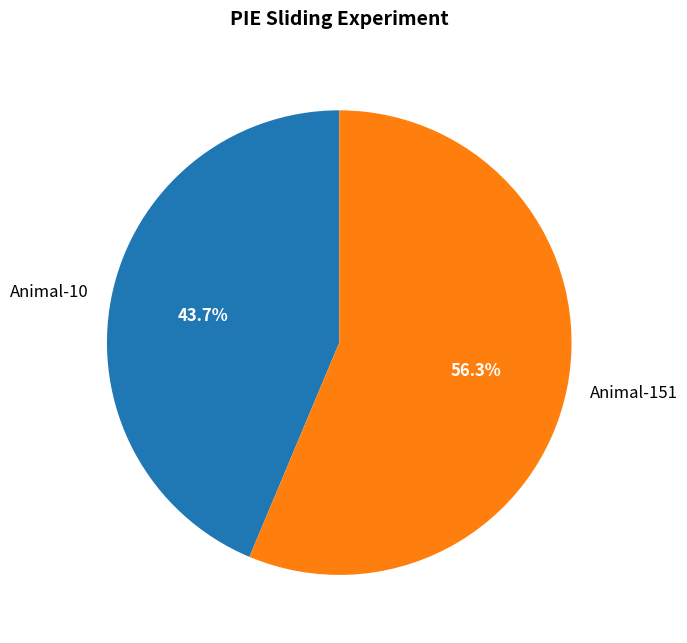

To the nearest percent, what portion does Animal-151 represent?

56%